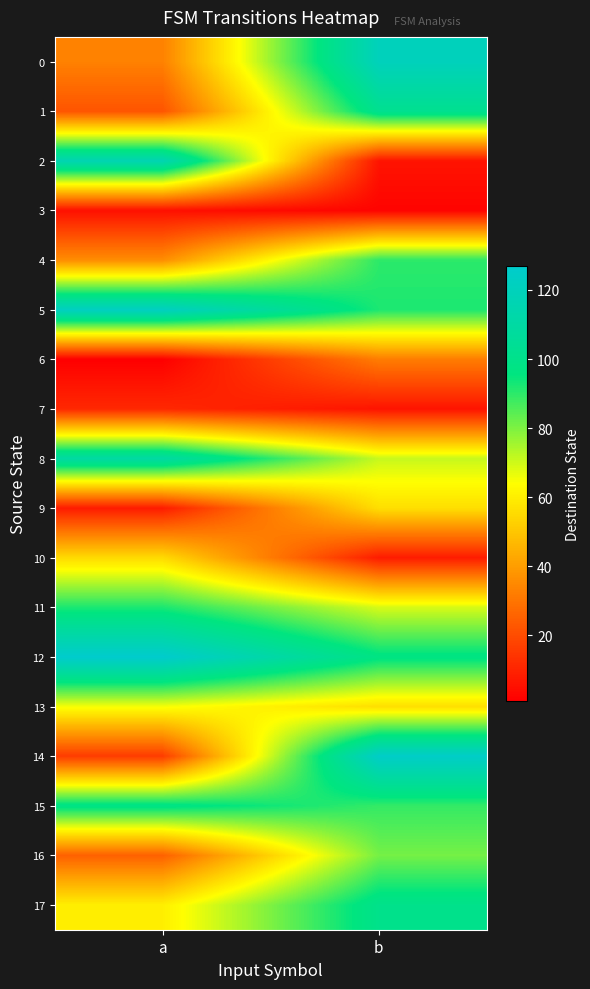

What is the total value across all series at b?

1202